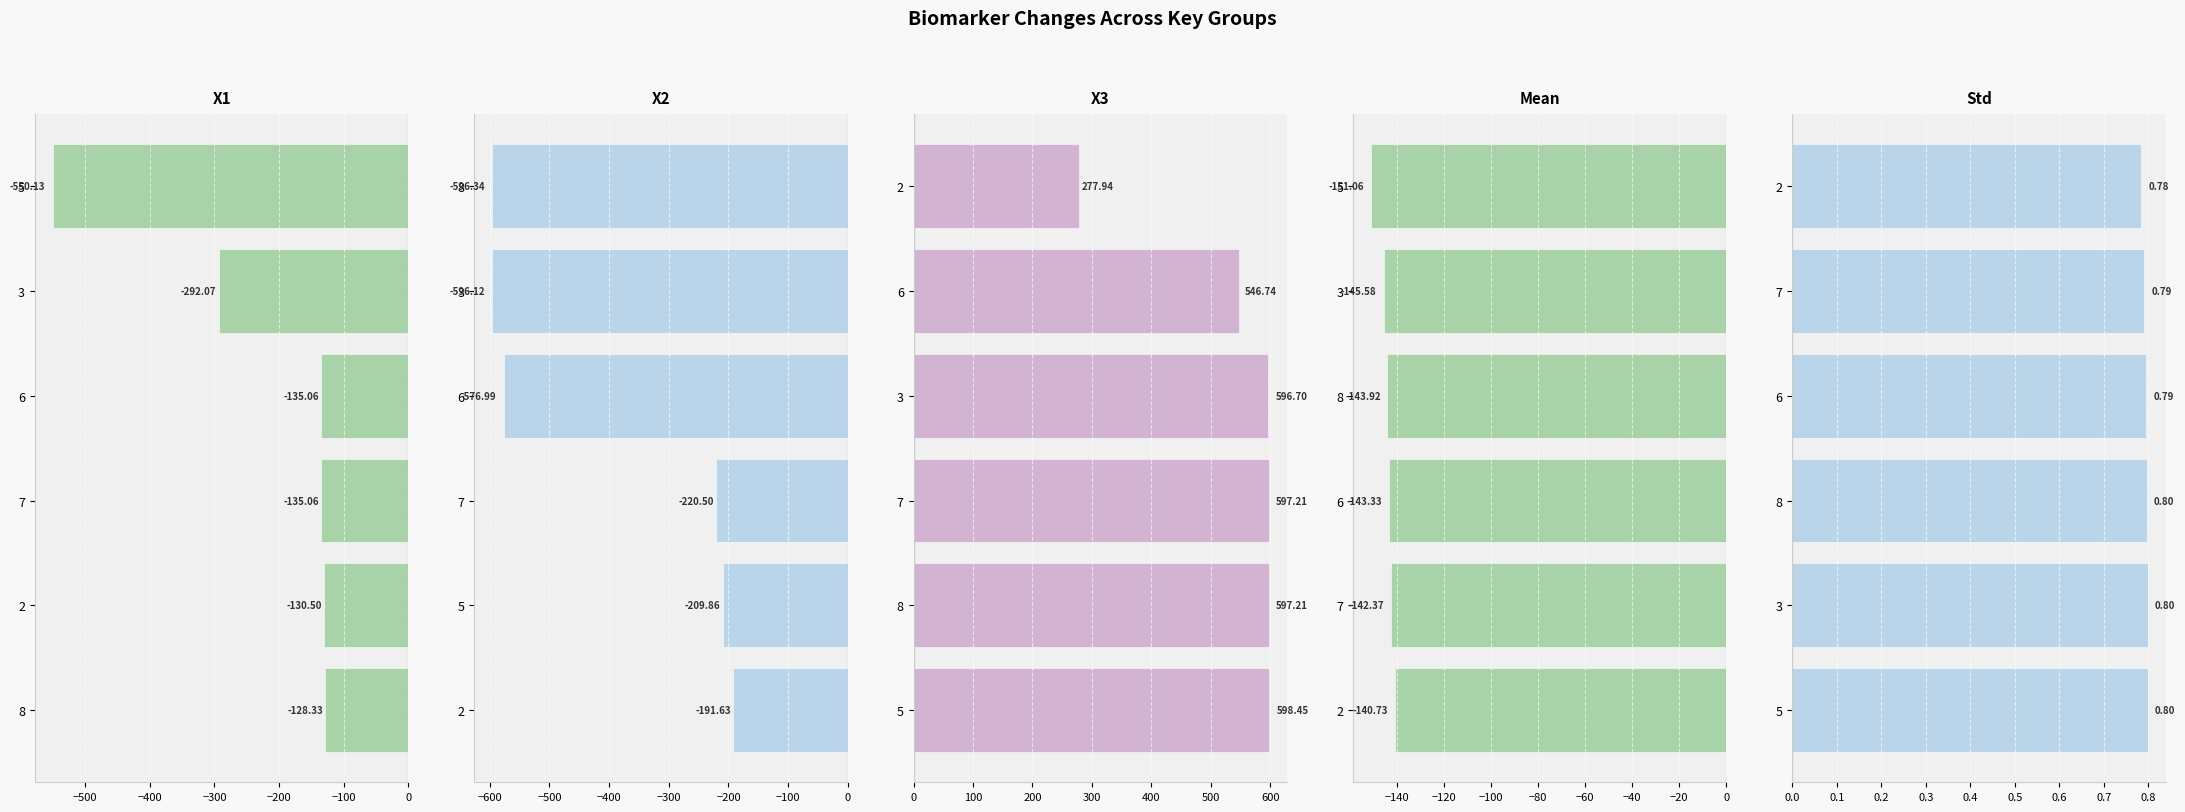

What is the value of the X1 bar at the 3rd from the left?

-135.1